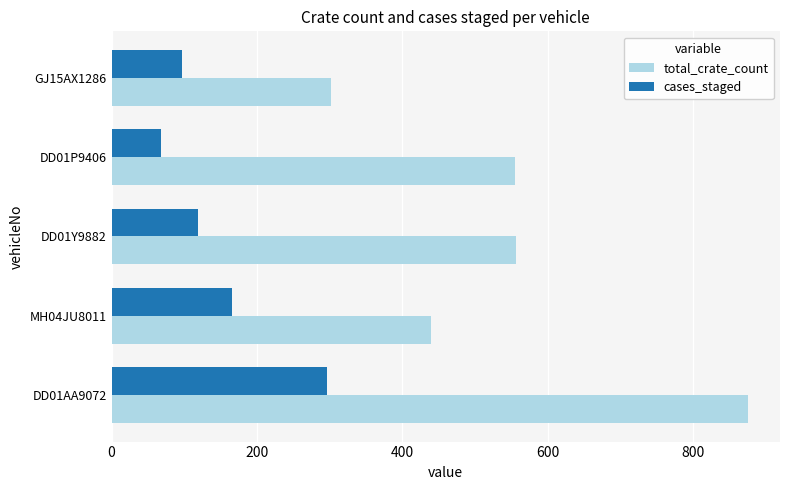

True or false: total_crate_count has a value of 577 at MH04JU8011.

False